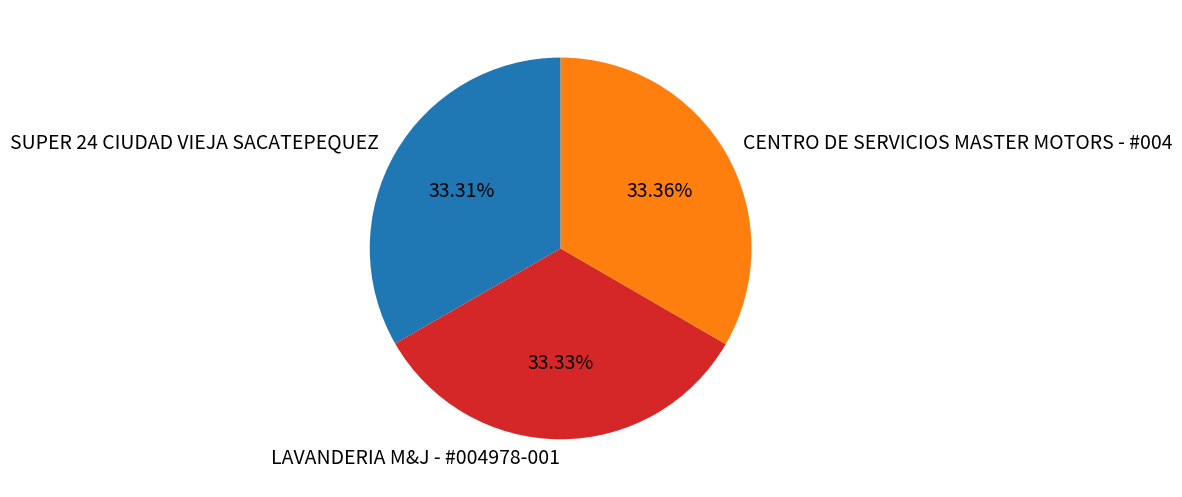

What percentage is the CENTRO DE SERVICIOS MASTER MOTORS - #004 slice, to the nearest percent?

33%